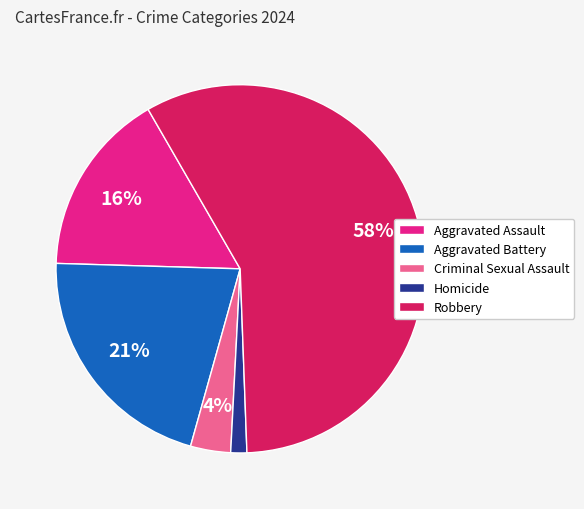

To the nearest percent, what percentage of the pie is Aggravated Assault?

16%